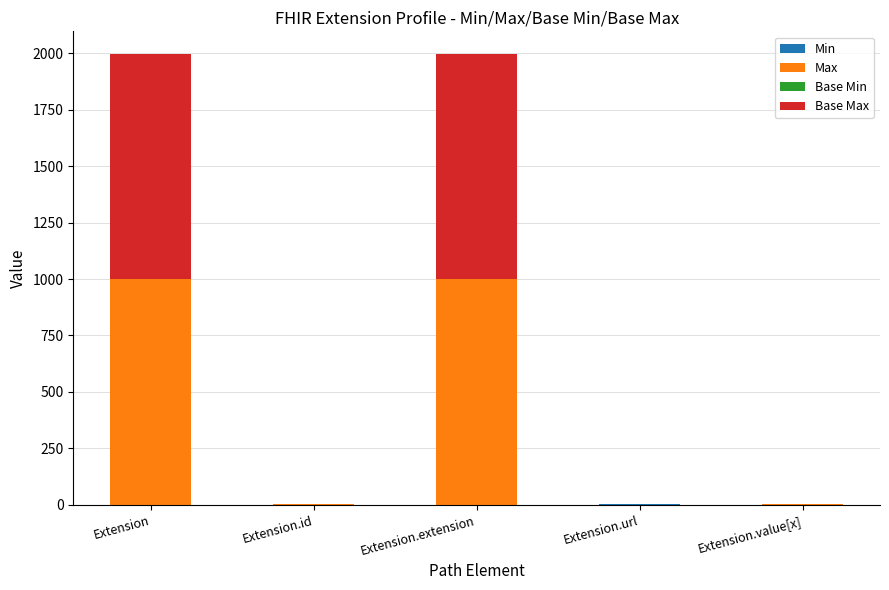

What is the total value across all series at Extension?

1998